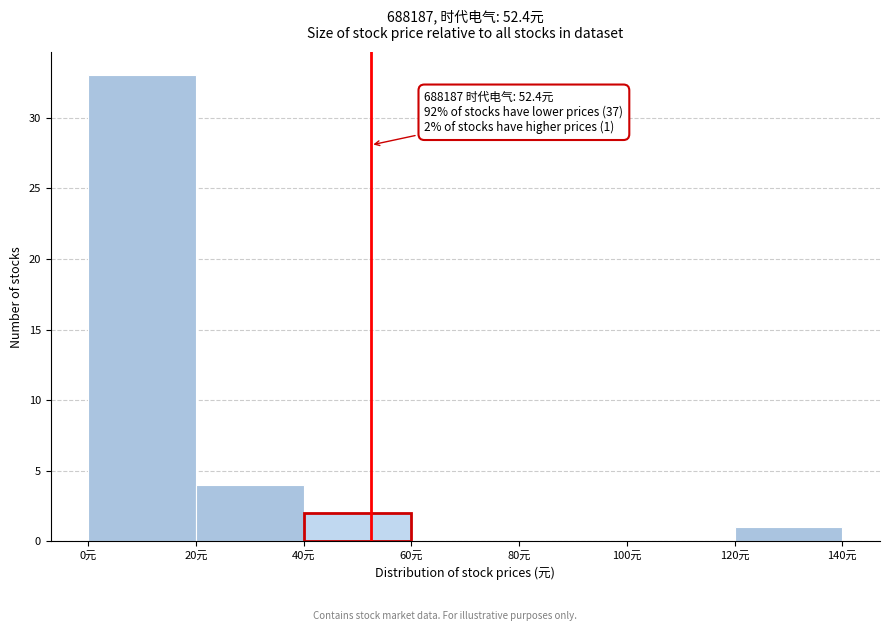

Over which range of the x-axis is the bar tallest?

0 to 20